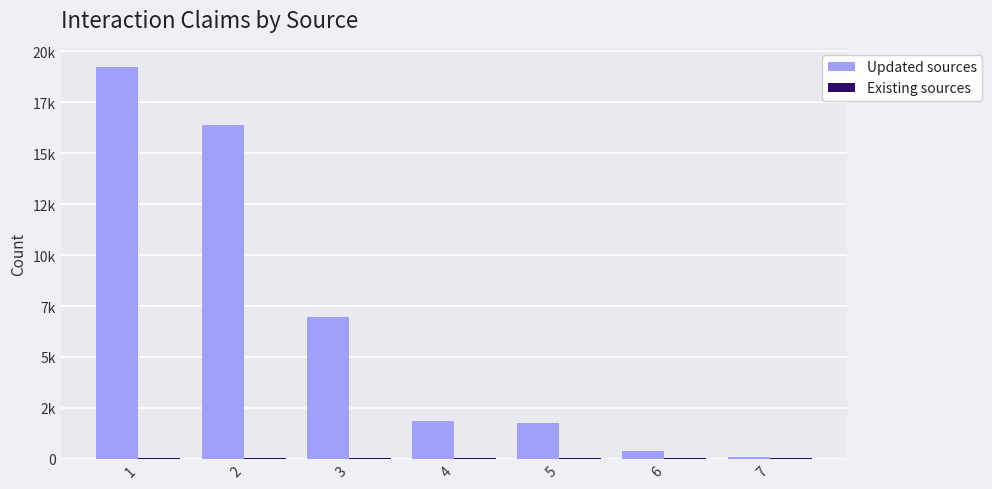

Are the bars horizontal?

No